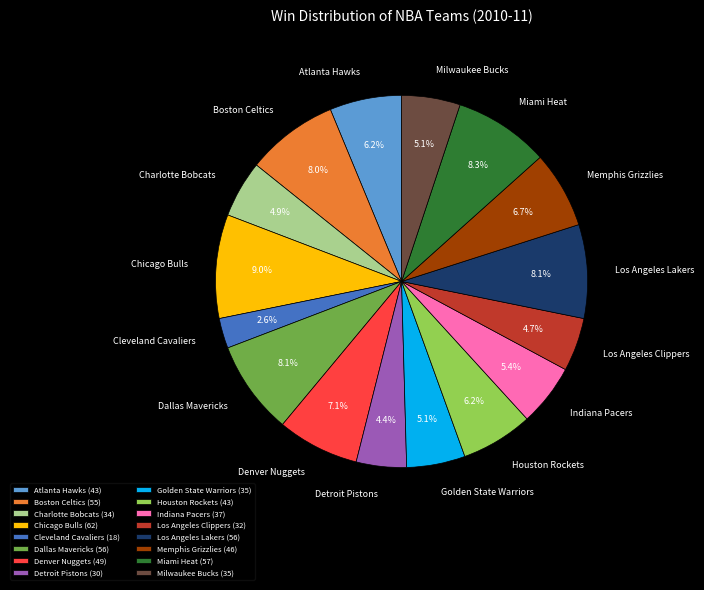

What percentage is the Los Angeles Lakers slice, to the nearest percent?

8%